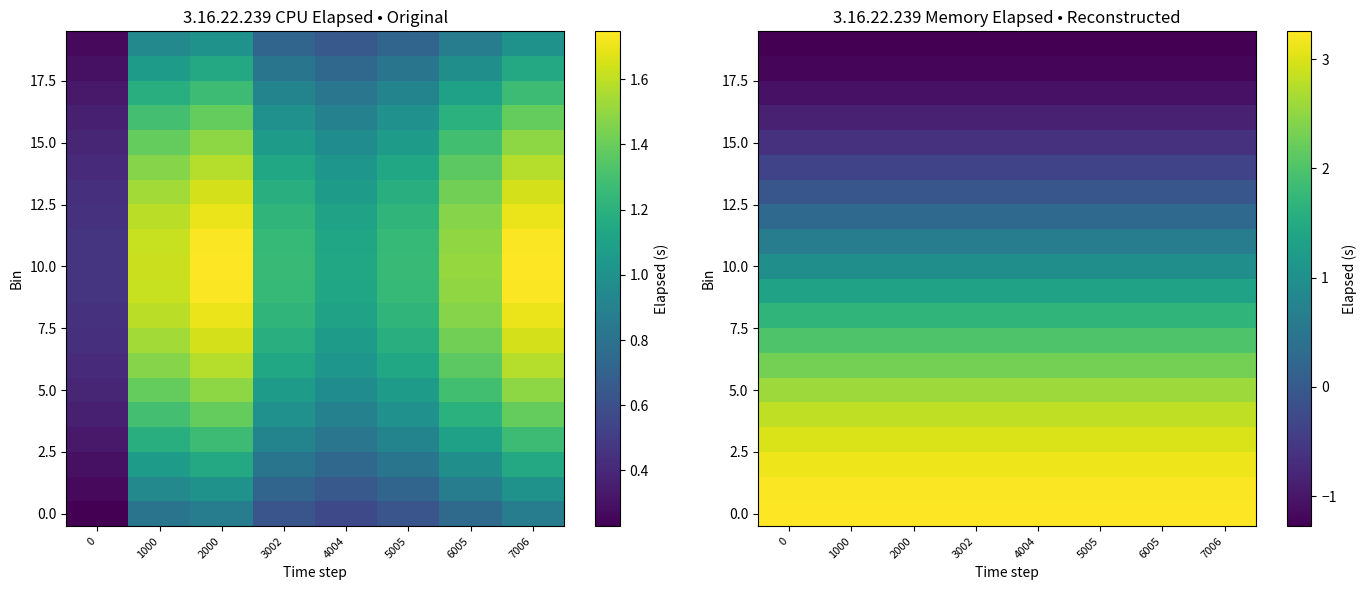

Which category has the highest value across all series?

2000